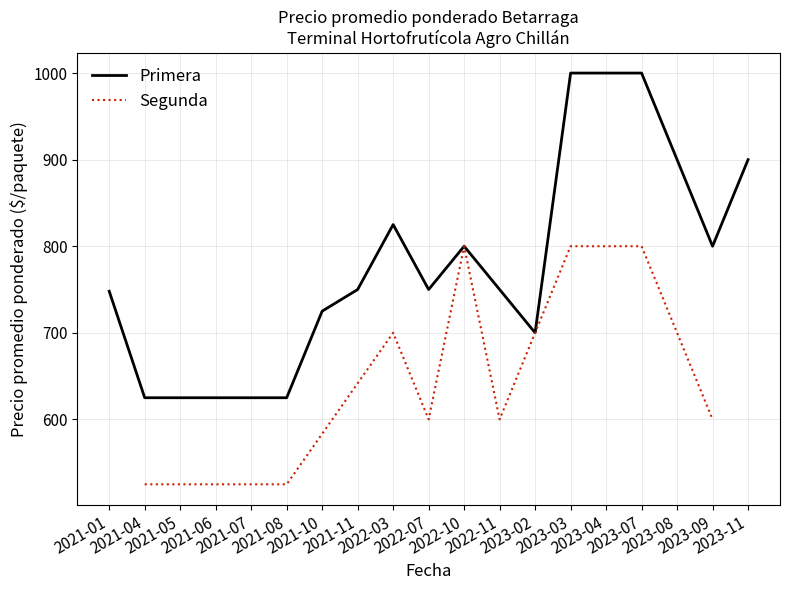

What is the difference between the maximum and minimum values in the Primera series?

375